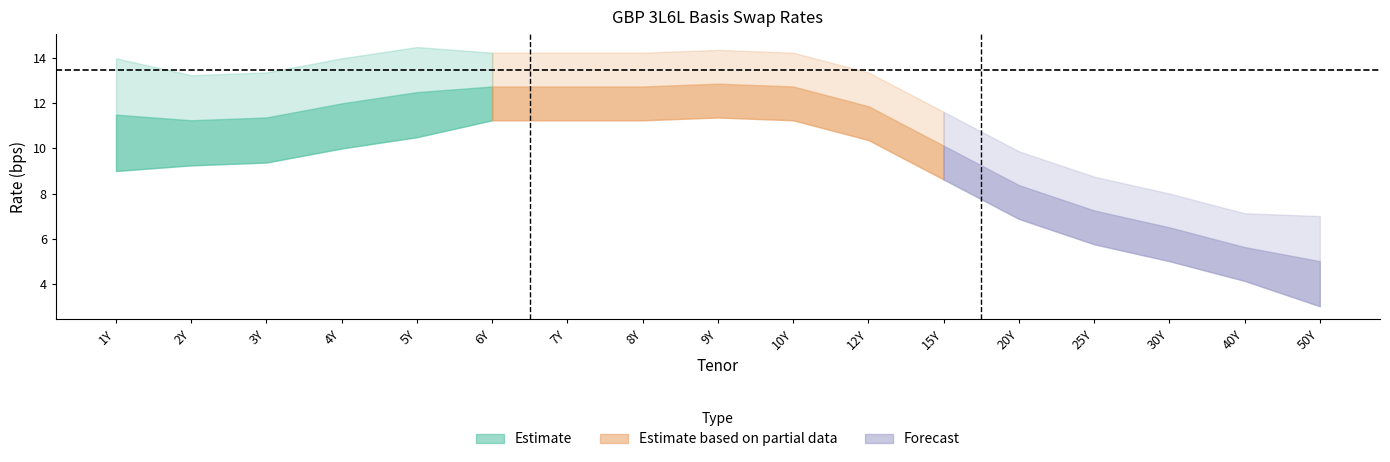

How many values in the Mid series exceed 11?

11